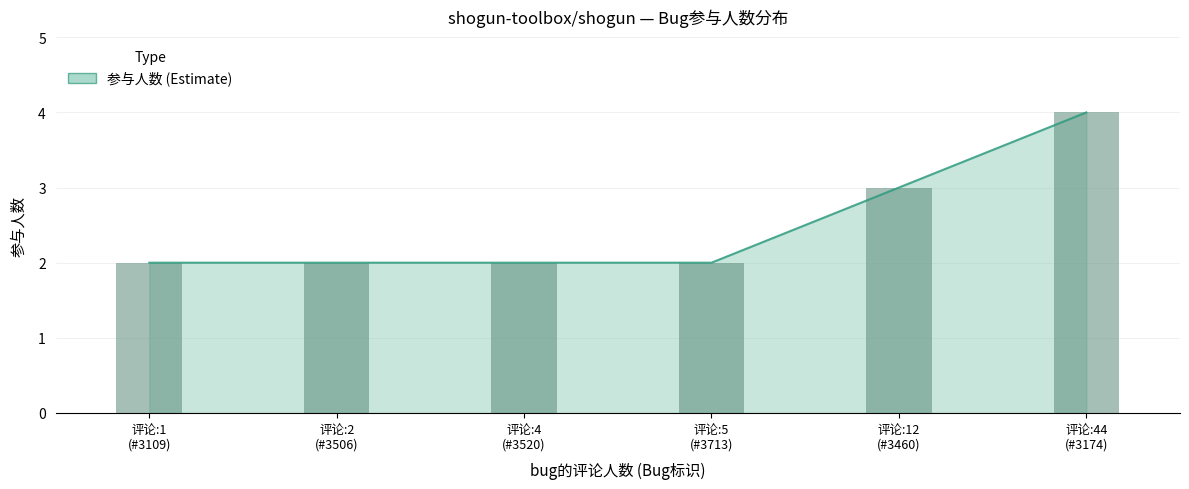

What is the sum of all values?

15